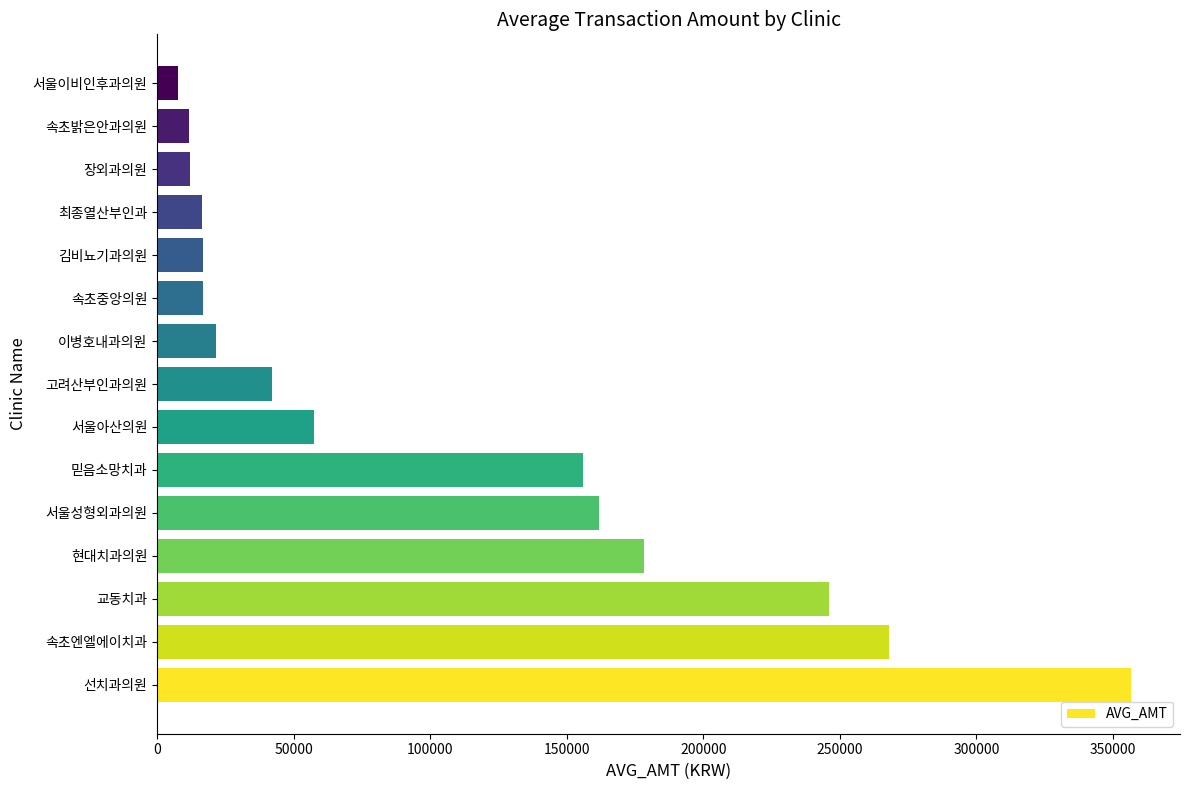

What is the maximum value shown in the chart?

356673